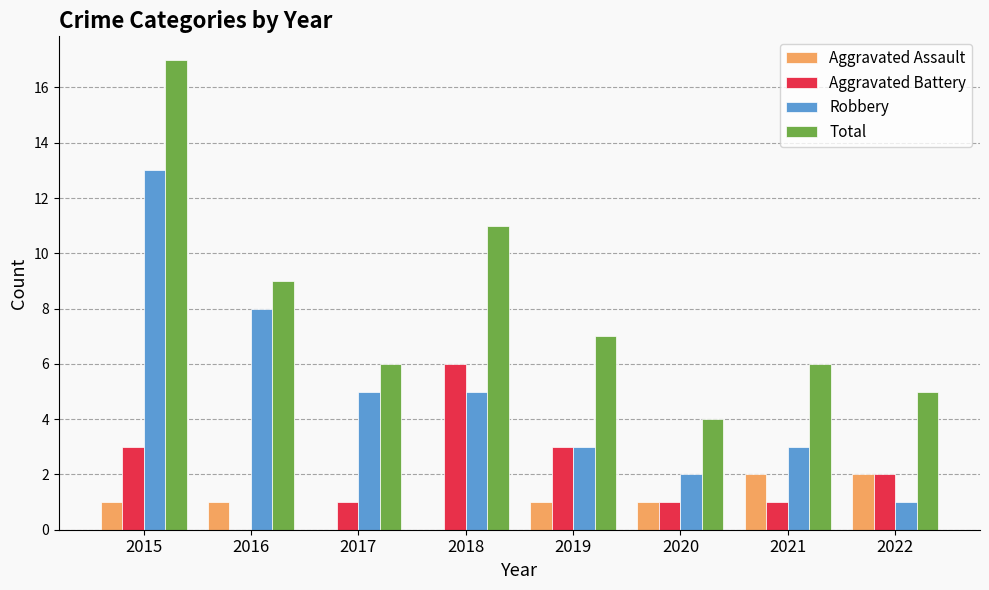

How many distinct data groups are displayed?

4